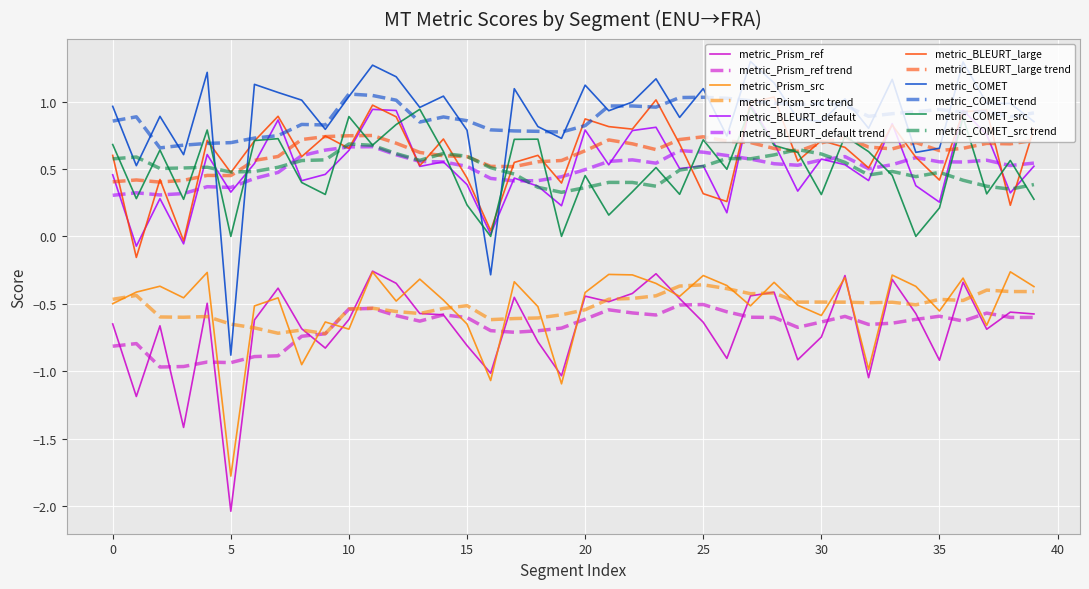

What is the maximum value for metric_COMET?

1.3